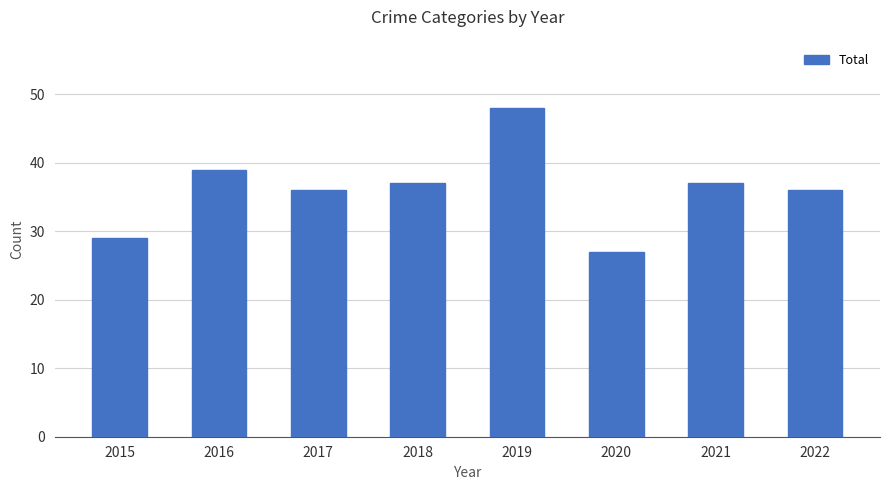

At which category does the chart reach its minimum across all series?

2020